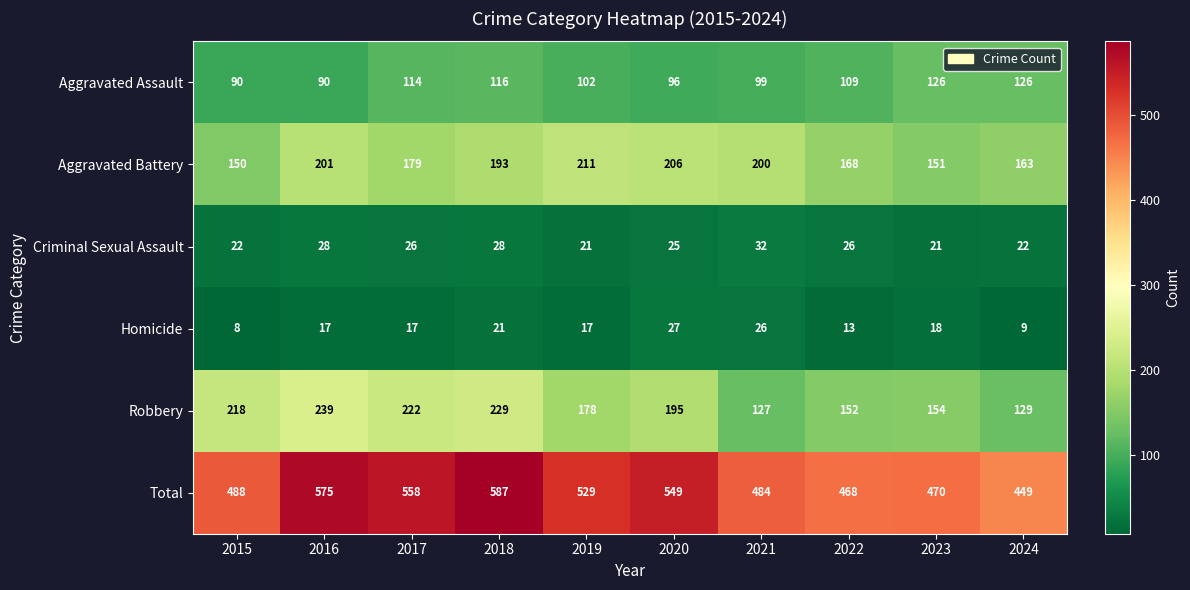

What is the difference between the maximum and minimum values in the Aggravated Battery series?

61